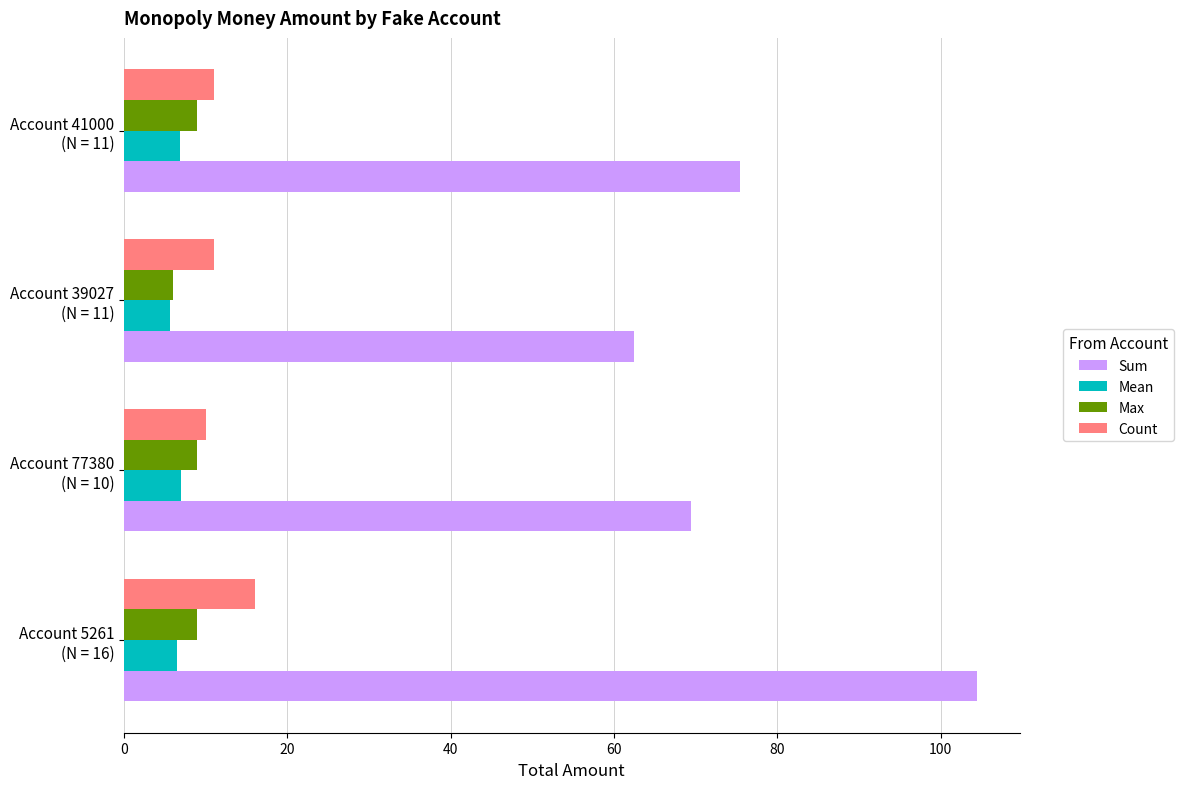

What is the greatest value displayed?

104.5